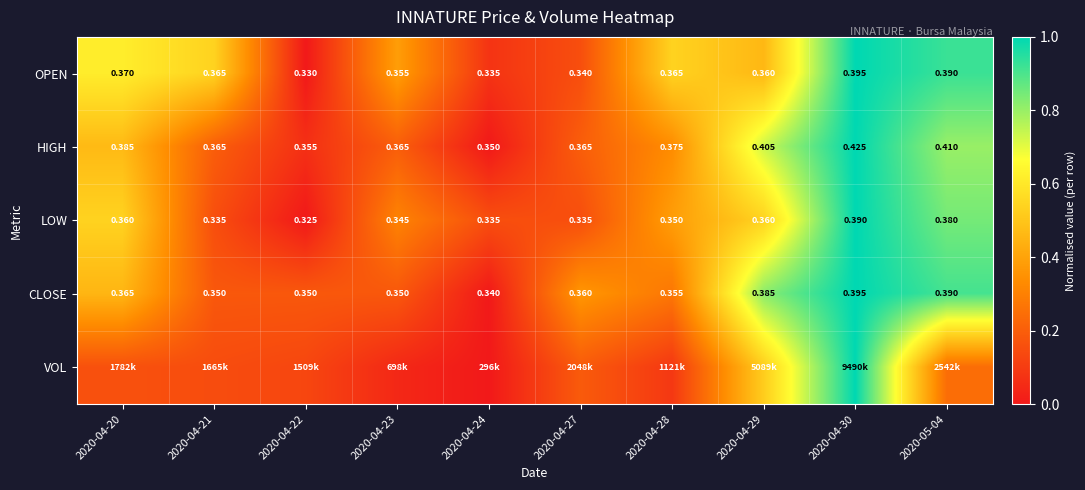

Is the value of HIGH at 2020-04-23 greater than the value of CLOSE at 2020-04-23?

Yes